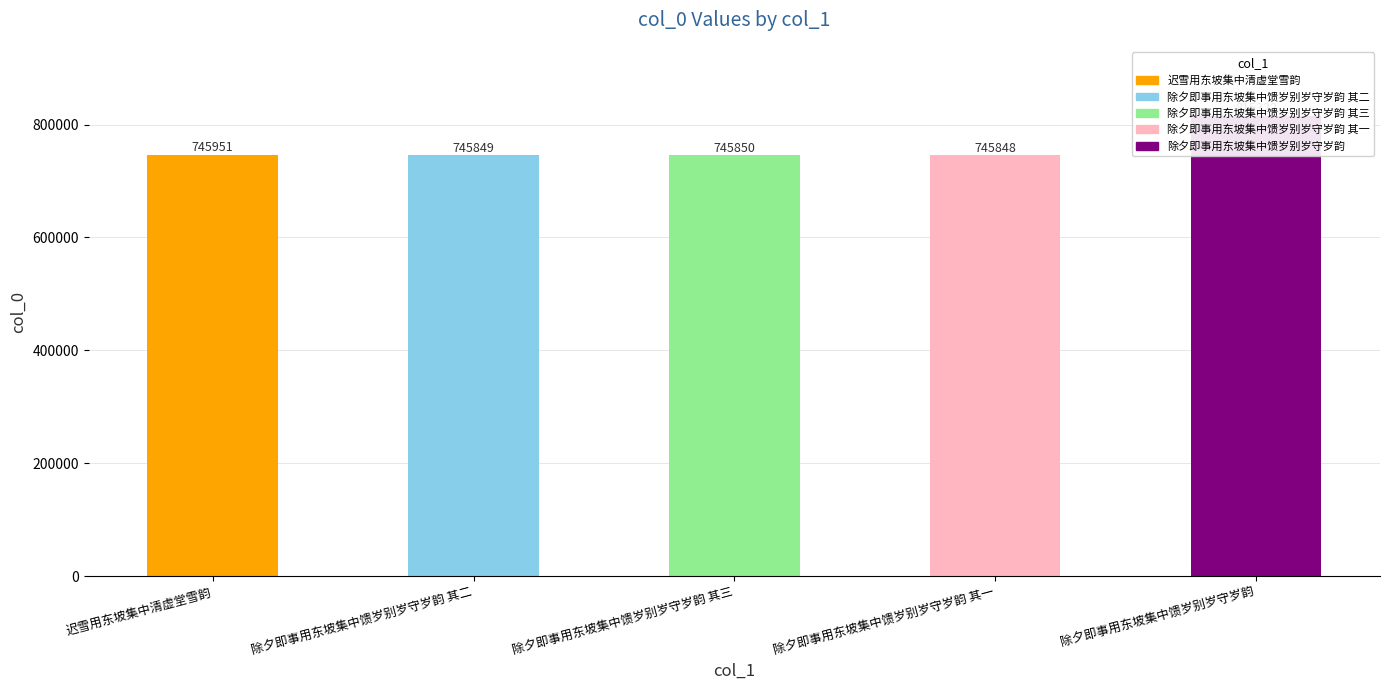

How many data points are above 745850?

2